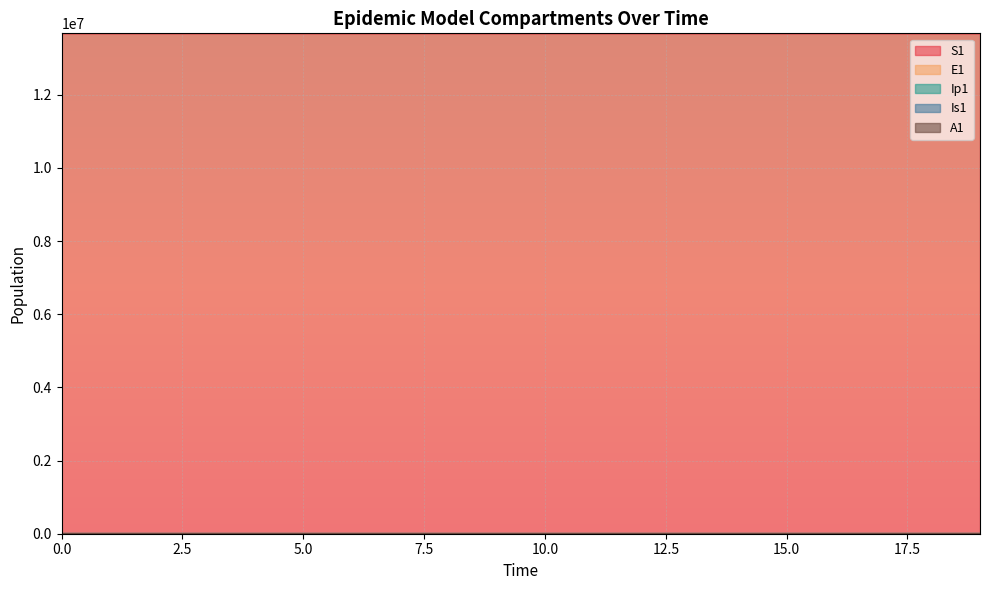

How many values in the S1 series are below 13678456?

10